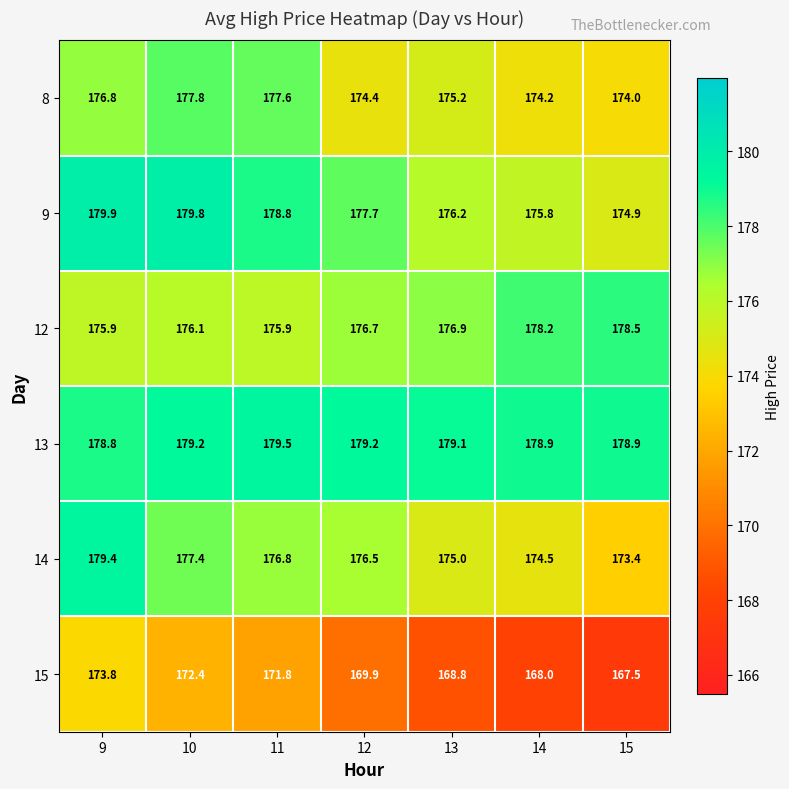

Where is 15 nearest to the value 170?

12